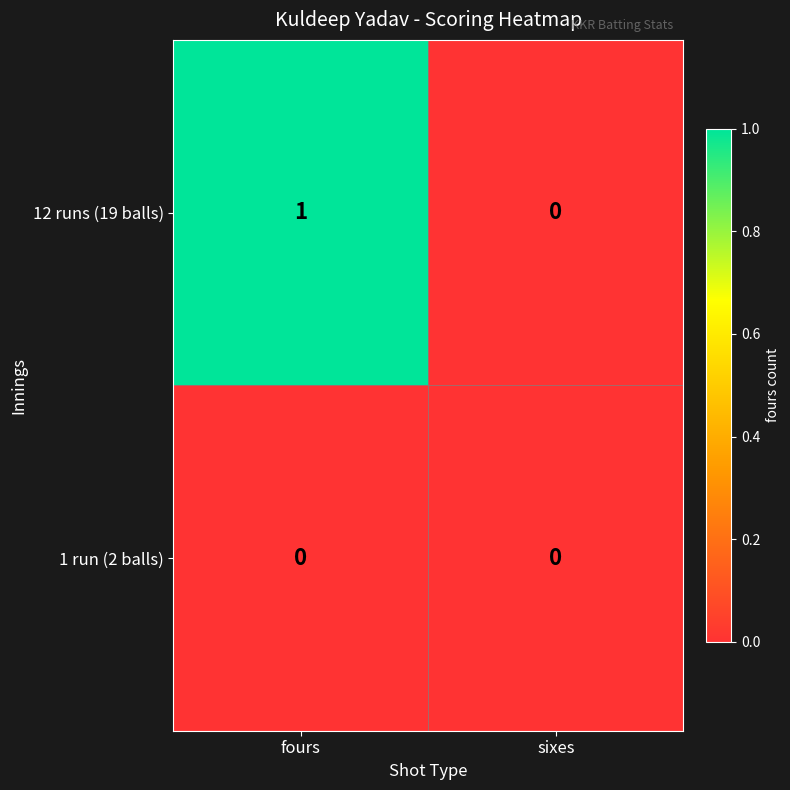

What is the total value across all series at fours?

1